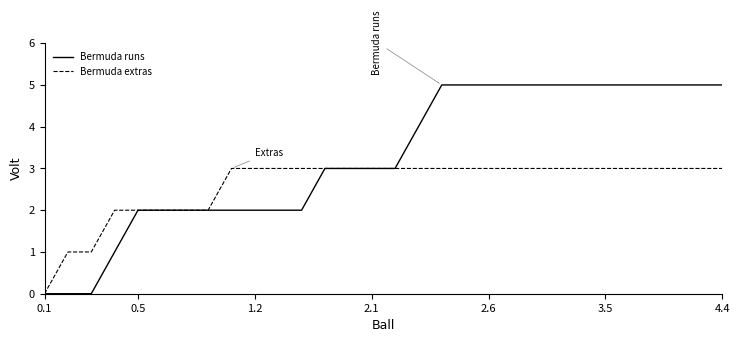

Which series has the widest spread of values?

Bermuda runs